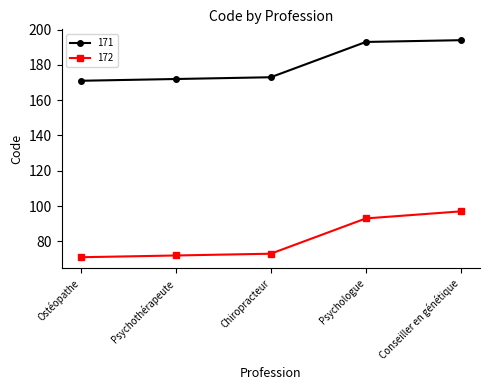

The value of 171 at Psychologue is 193. True or false?

True